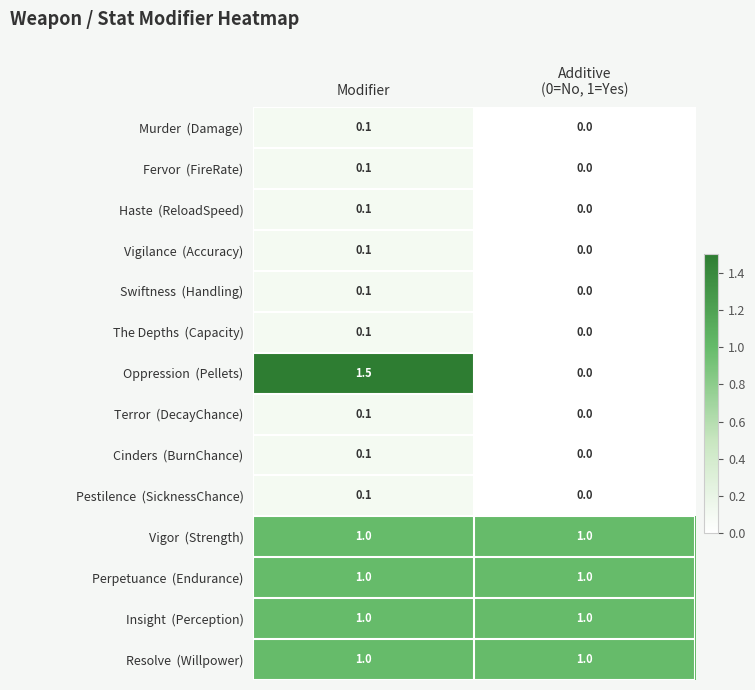

What is the spread (max minus min) of values at Modifier?

1.4